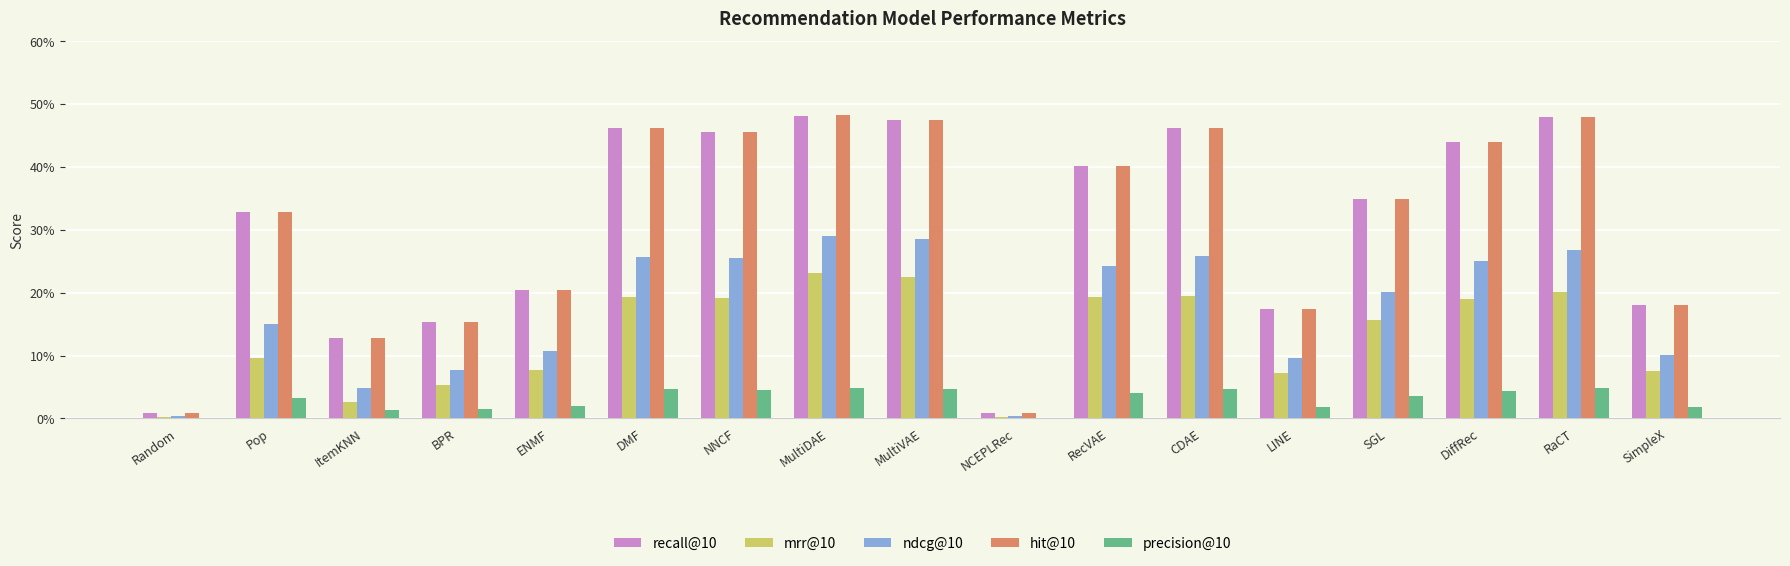

Reading left to right, extract all data points from this chart.

recall@10: 0.0	0.3	0.1	0.2	0.2	0.5	0.5	0.5	0.5	0.0	0.4	0.5	0.2	0.3	0.4	0.5	0.2
mrr@10: 0.0	0.1	0.0	0.1	0.1	0.2	0.2	0.2	0.2	0.0	0.2	0.2	0.1	0.2	0.2	0.2	0.1
ndcg@10: 0.0	0.2	0.0	0.1	0.1	0.3	0.3	0.3	0.3	0.0	0.2	0.3	0.1	0.2	0.3	0.3	0.1
hit@10: 0.0	0.3	0.1	0.2	0.2	0.5	0.5	0.5	0.5	0.0	0.4	0.5	0.2	0.3	0.4	0.5	0.2
precision@10: 0.0	0.0	0.0	0.0	0.0	0.0	0.0	0.0	0.0	0.0	0.0	0.0	0.0	0.0	0.0	0.0	0.0